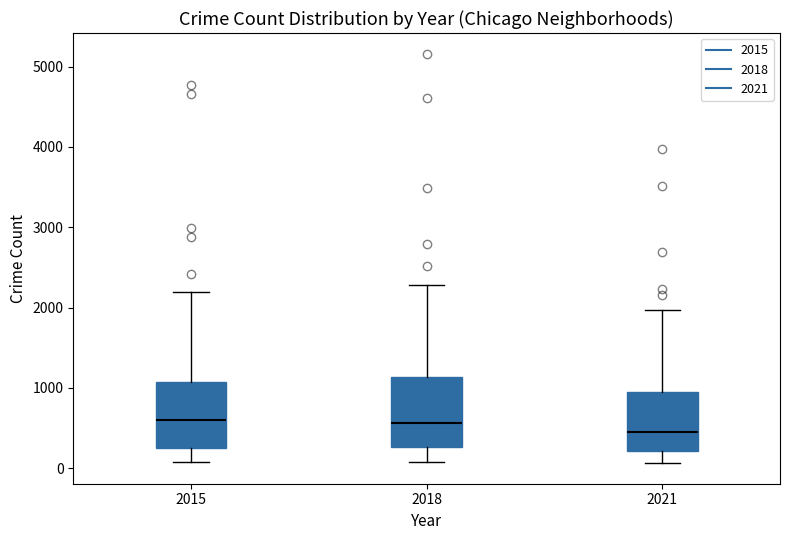

Where does the lower whisker of the box at x = 2015 end on the y-axis? The values are not printed on the chart, so give them approximately, as read against the axis.

100